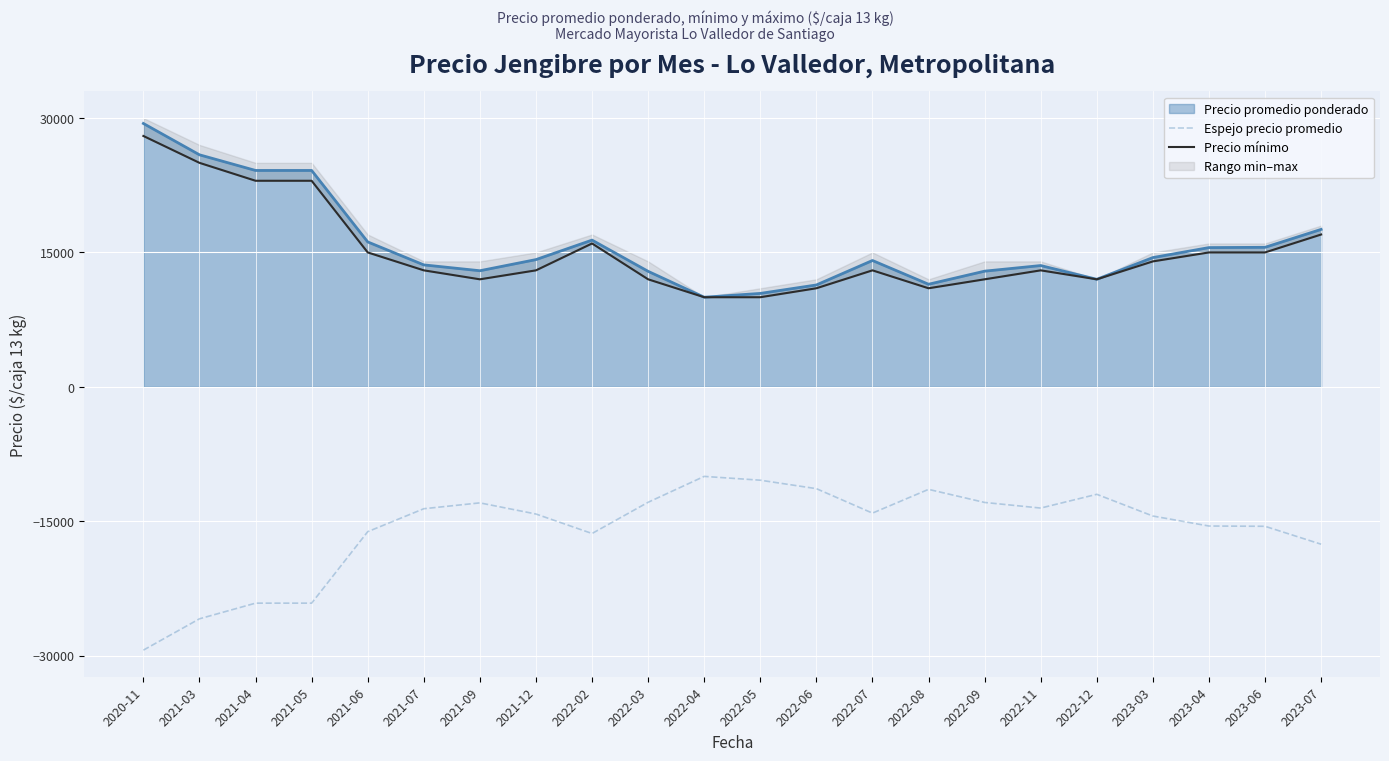

Is the value of Precio promedio ponderado at 2022-12 greater than the value of Espejo precio promedio at 2021-03?

Yes